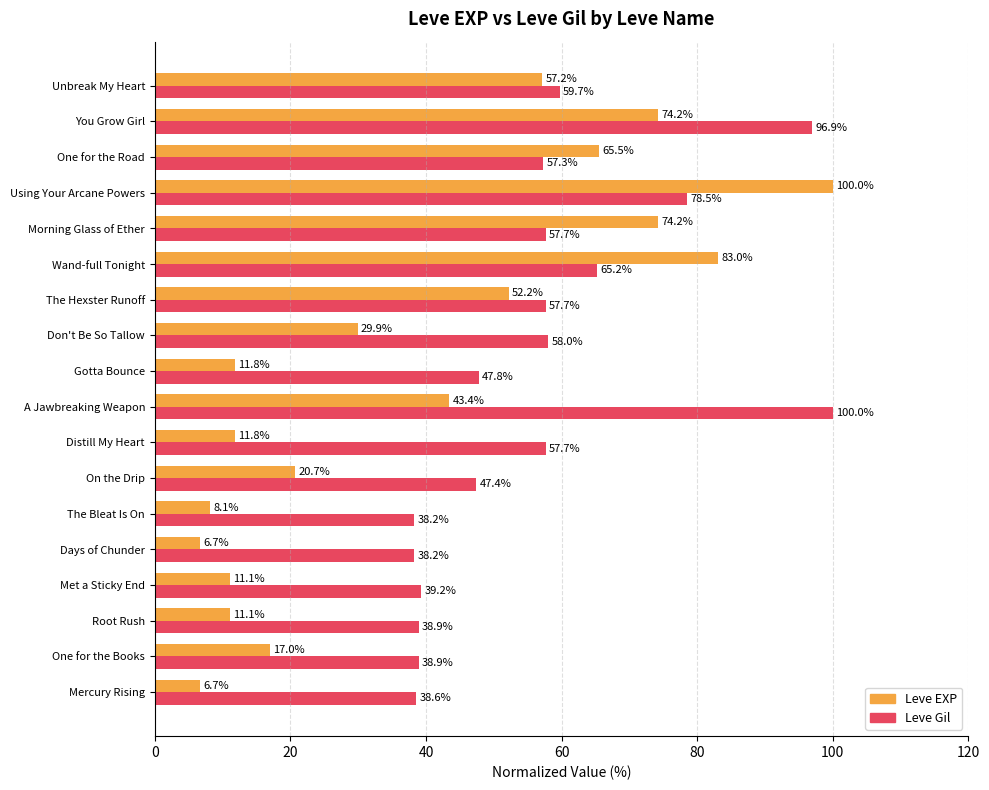

What is the spread (max minus min) of values at Gotta Bounce?

36.0